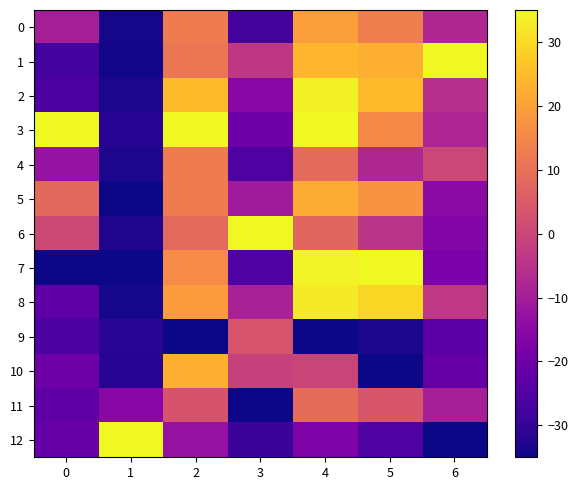

At which category is the sum across all series the highest?

4